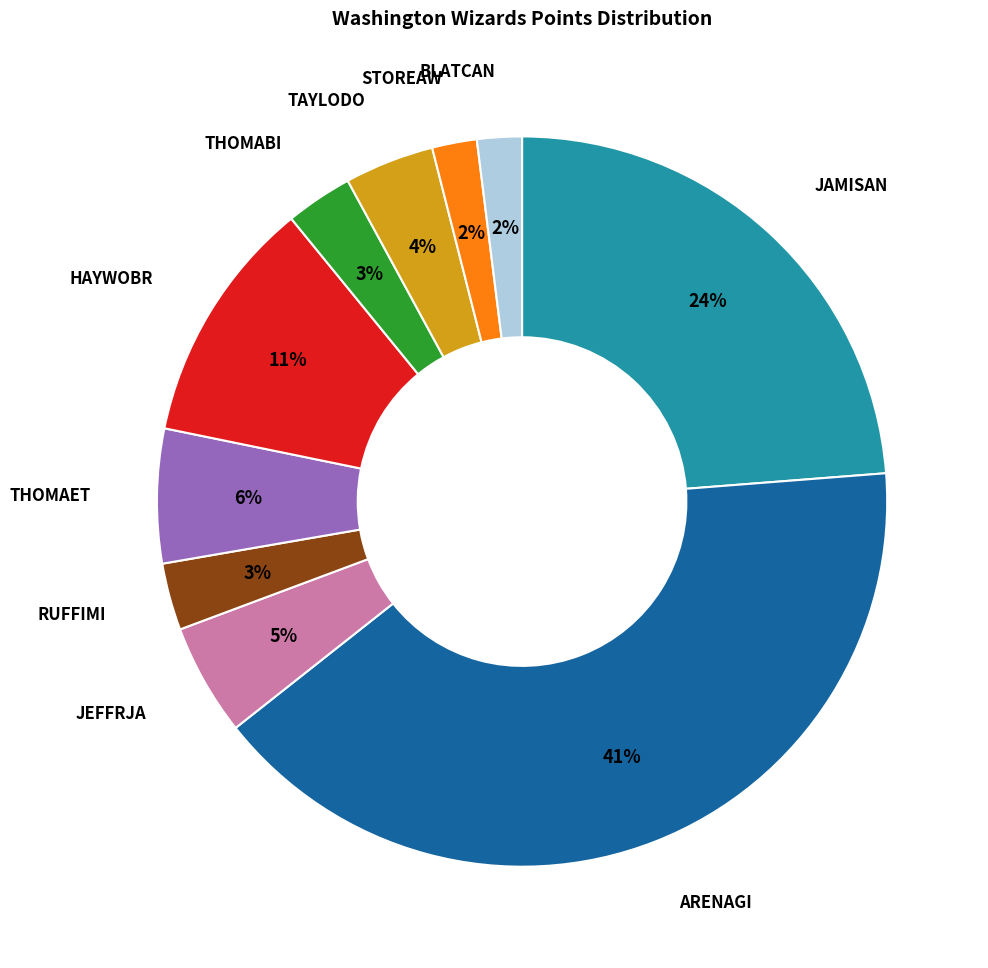

Is there any slice that represents more than half of the pie?

No